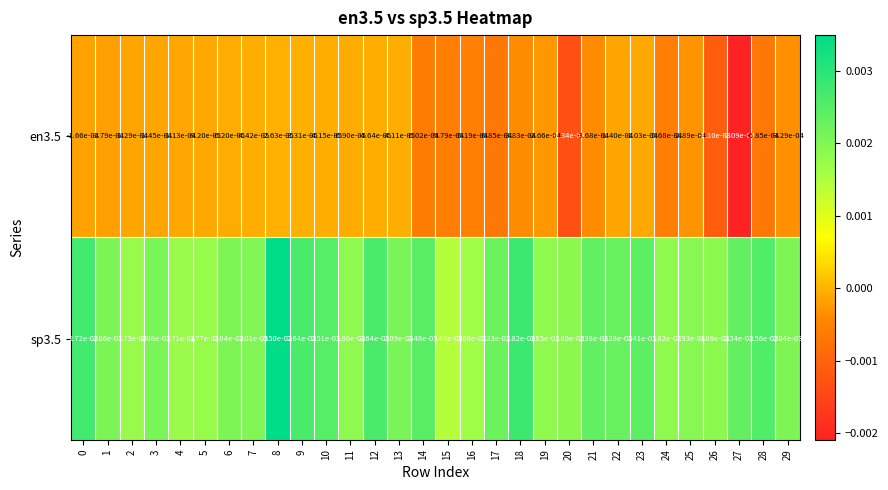

Is the value of sp3.5 at 27 greater than the value of en3.5 at 10?

Yes